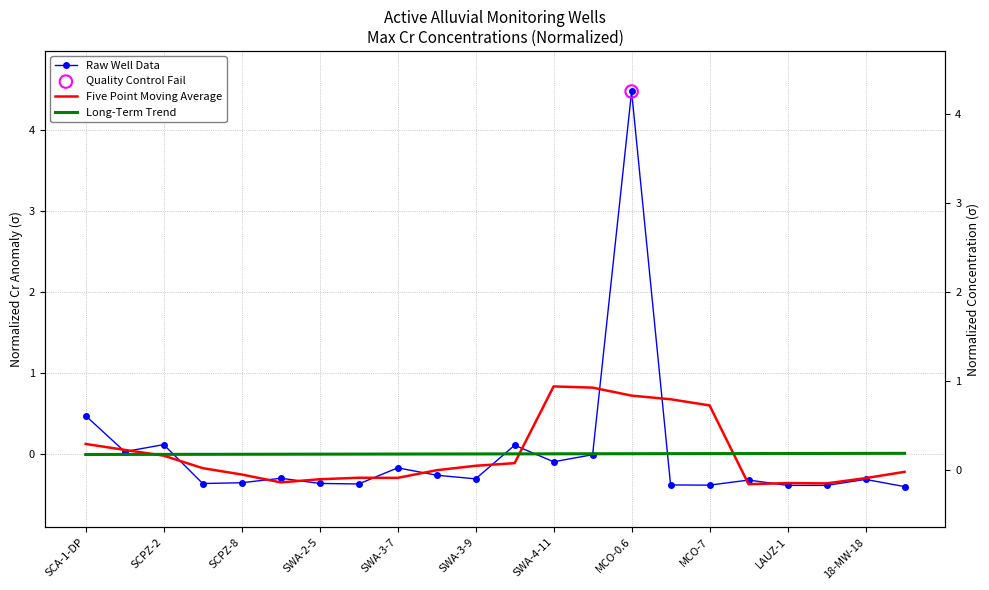

What is the total value across all series at MCO-0.6?

5.2